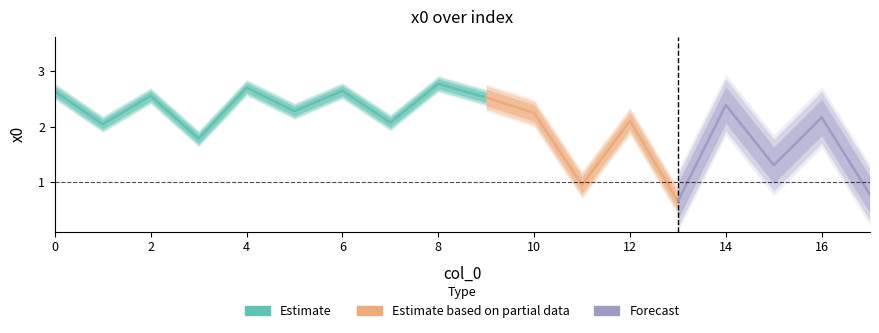

What value does the data have at 17?

0.8